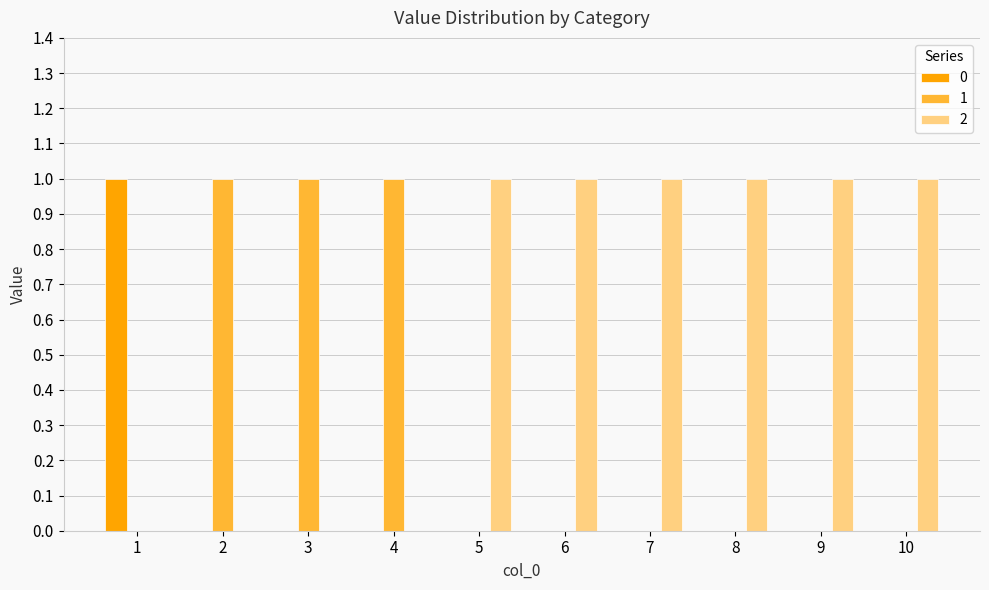

The value of 2 at 7 is 1. True or false?

True